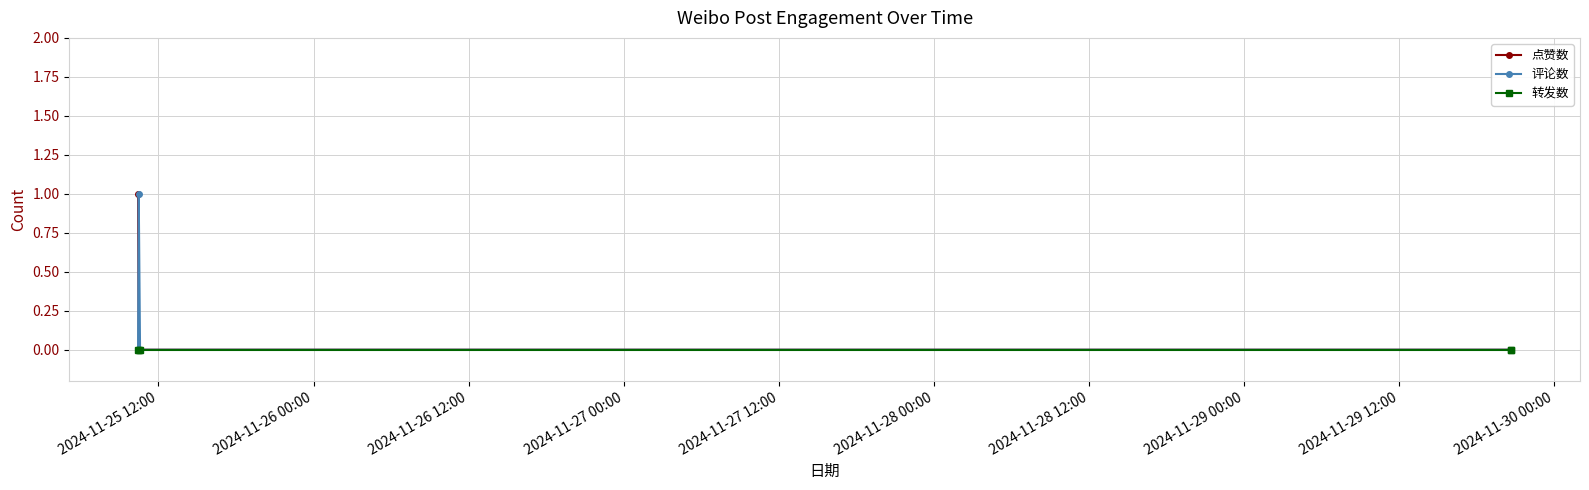

What is the difference between the maximum and minimum values in the 点赞数 series?

1